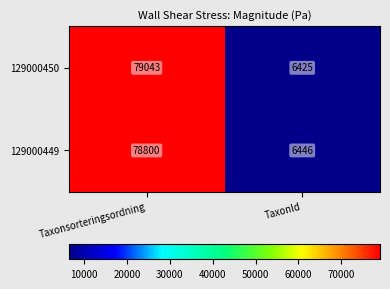

What is the sum of all 129000450 values?

85468